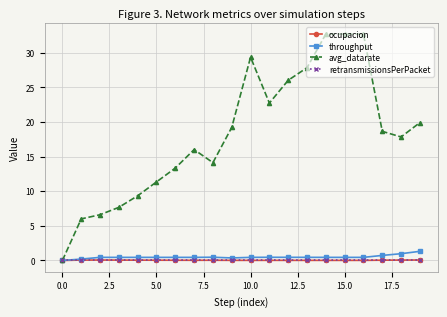

Which series has the largest range (max minus min)?

avg_datarate